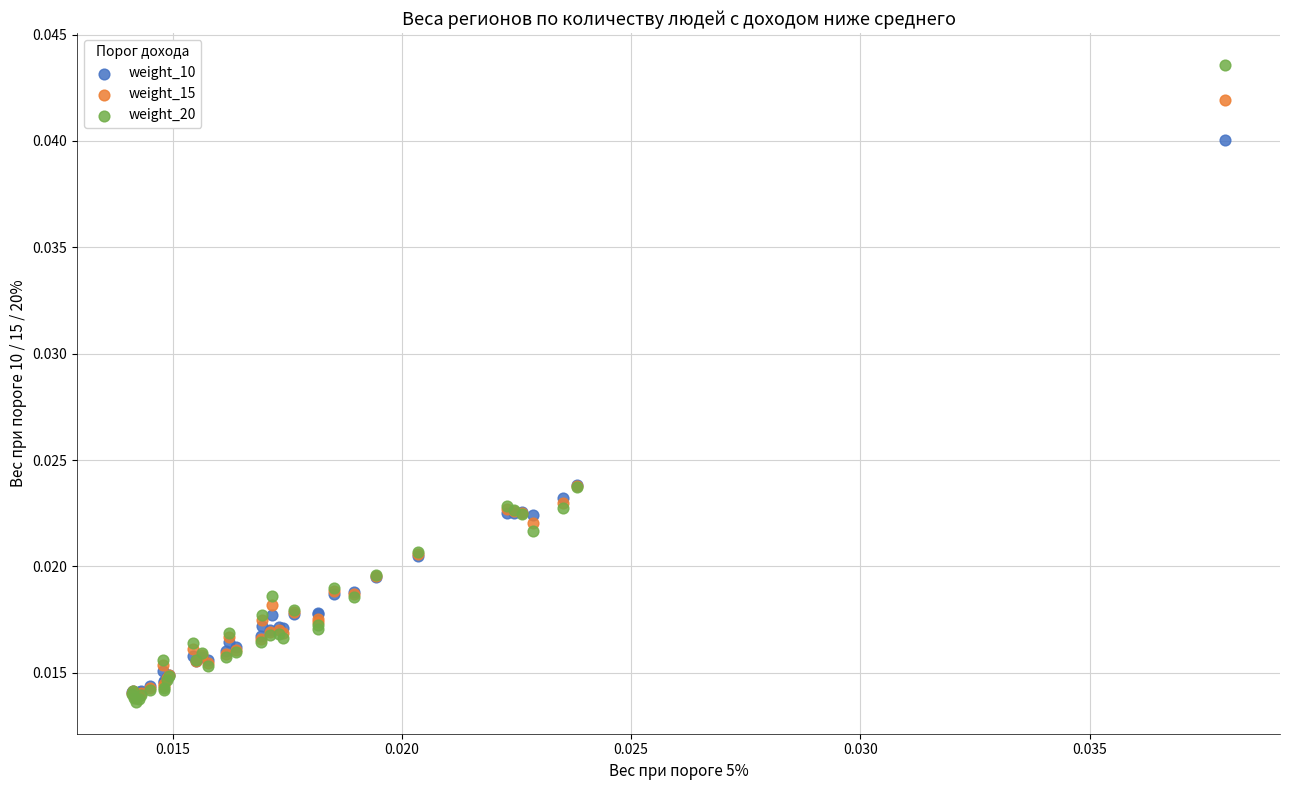

Which series has the widest spread of Y values?

weight_20